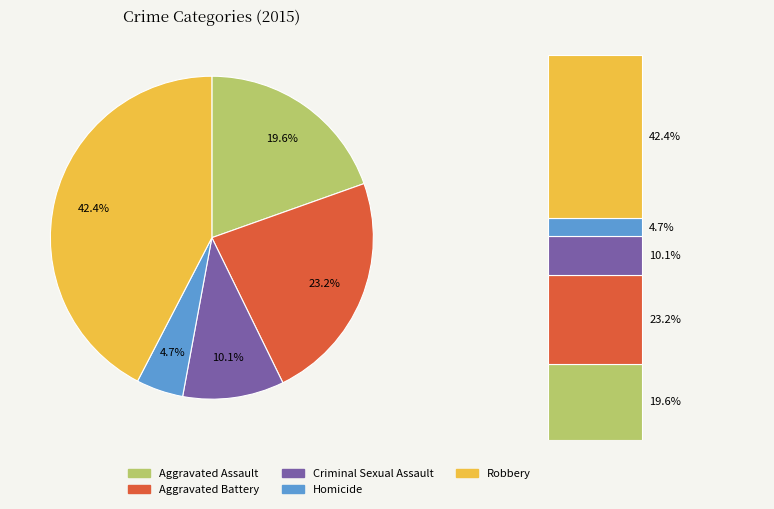

To the nearest percent, what is the difference between the Aggravated Assault and Homicide slice percentages?

15%